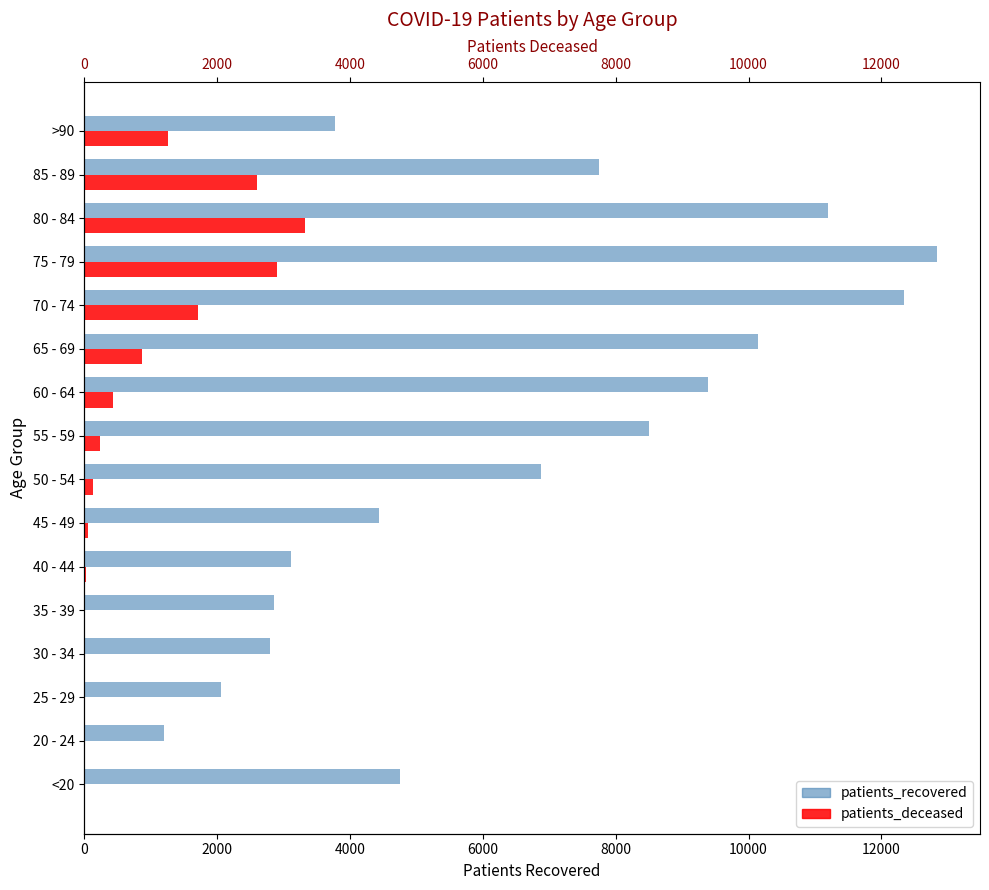

True or false: patients_deceased has a value of 1255 at >90.

True